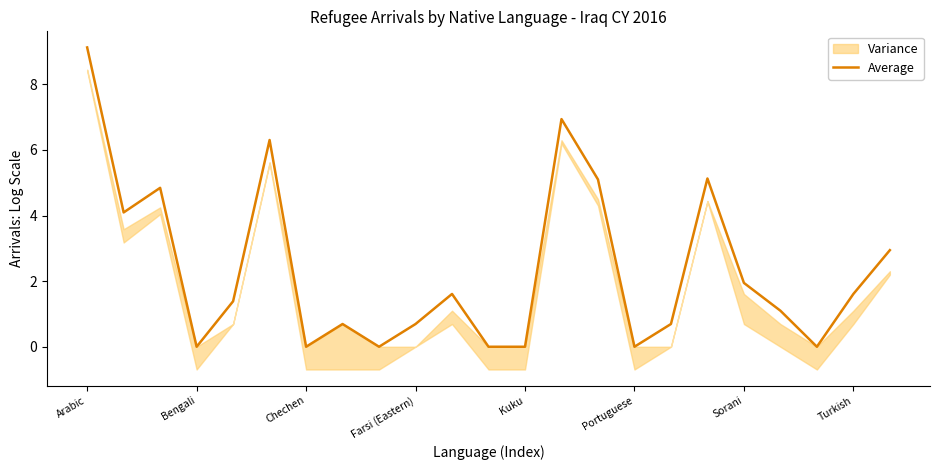

What is the maximum value for Average?

9.1